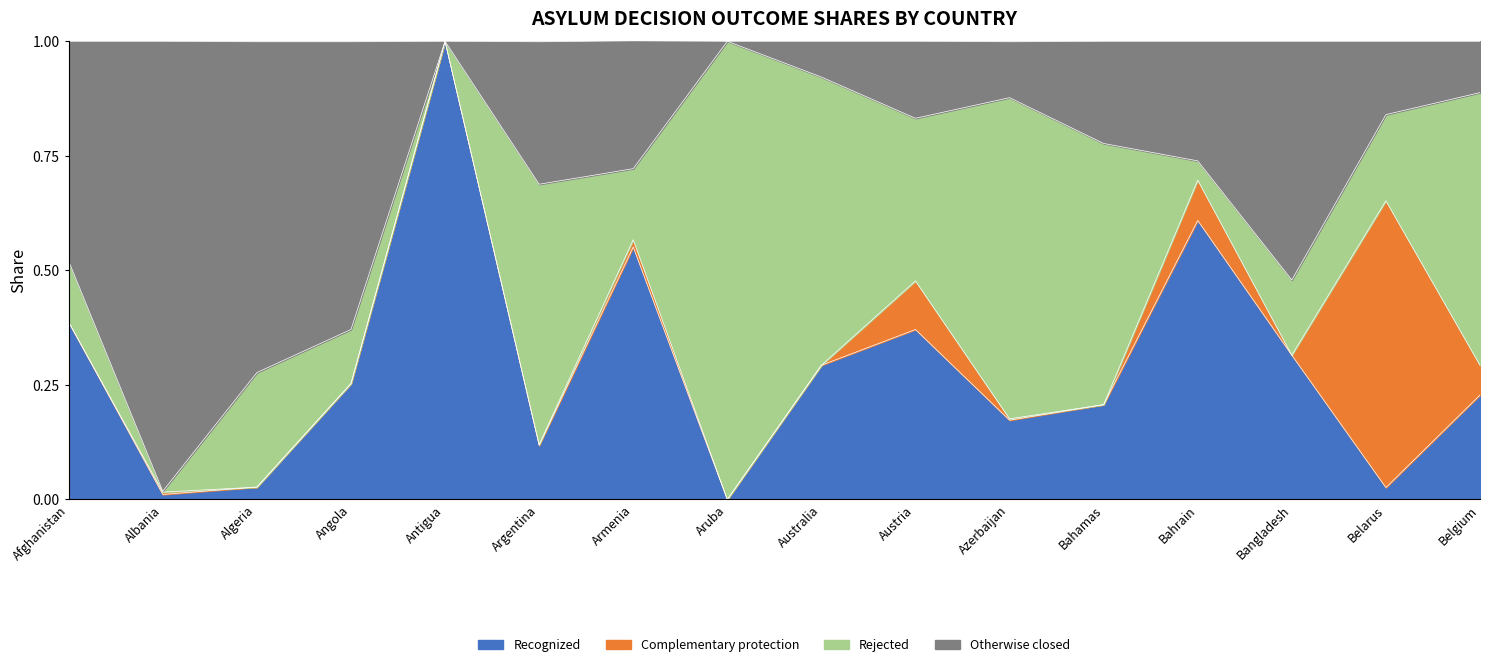

In Otherwise closed, how many points are lower than both neighbors (excluding endpoints)?

4